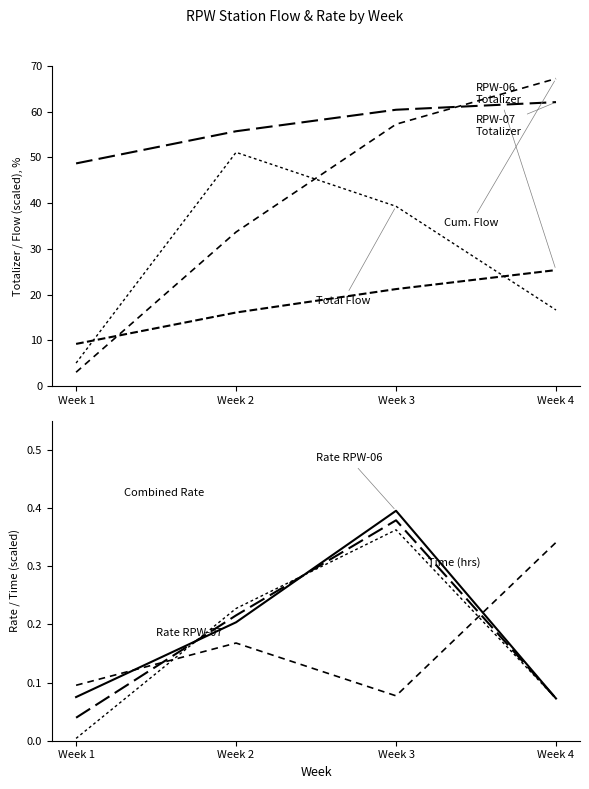

What is the value of the RPW-07 Totalizer point at the 4th from the left?

62.1